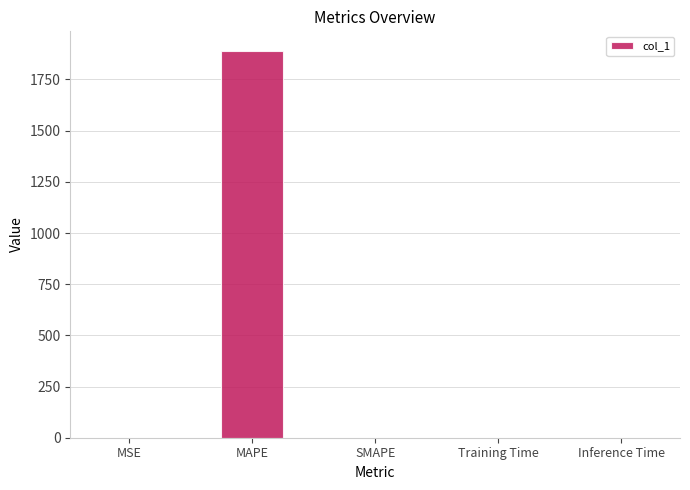

What is the maximum value shown in the chart?

1890.6